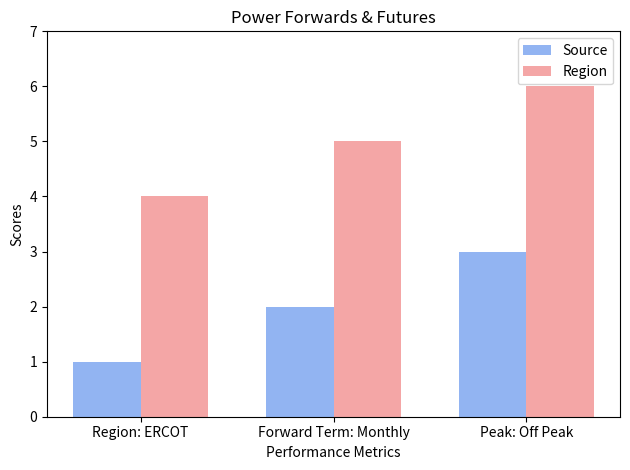

At which label is Region closest to 5?

Forward Term: Monthly